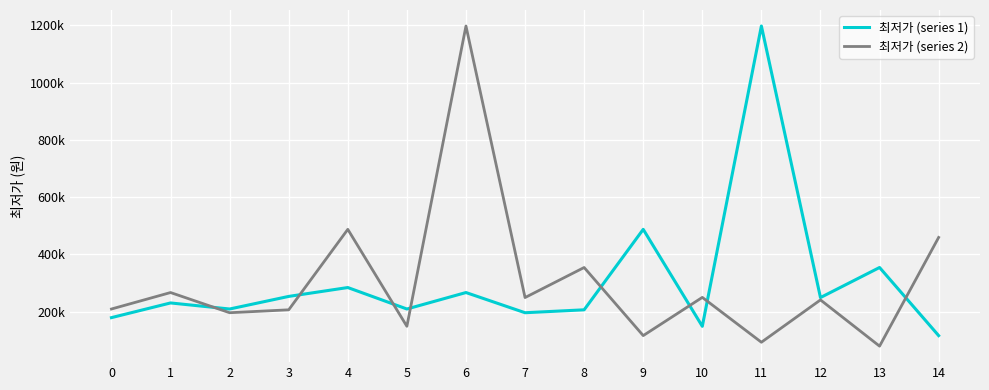

True or false: 최저가 (series 2) has a value of 449927 at 1.

False